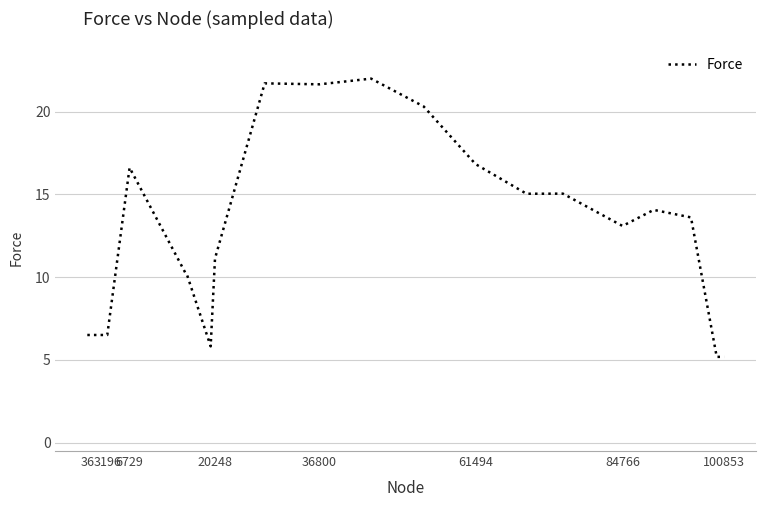

What is the smallest value displayed?

5.2